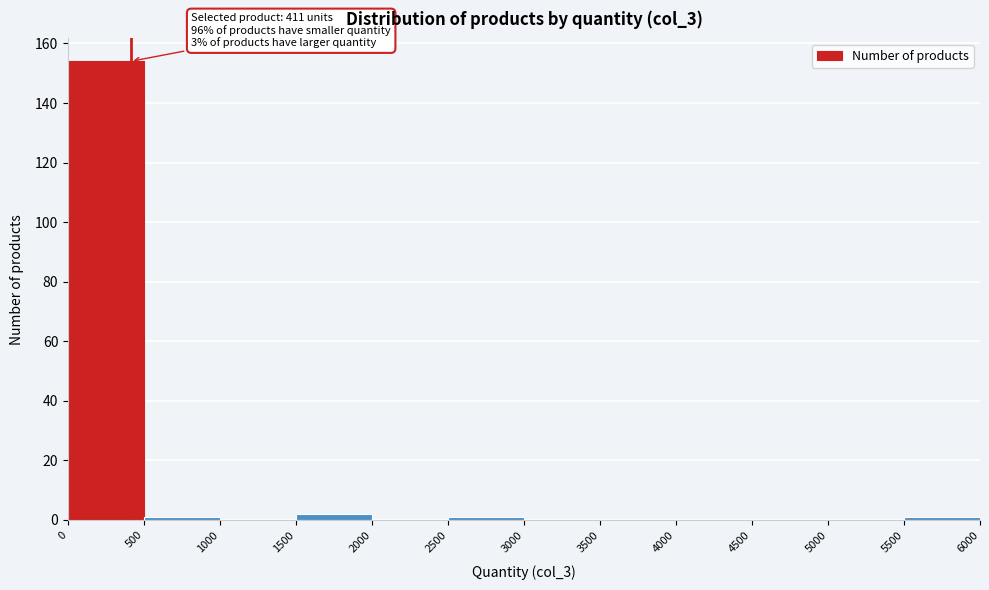

Over which range of the x-axis is the bar tallest?

0 to 500